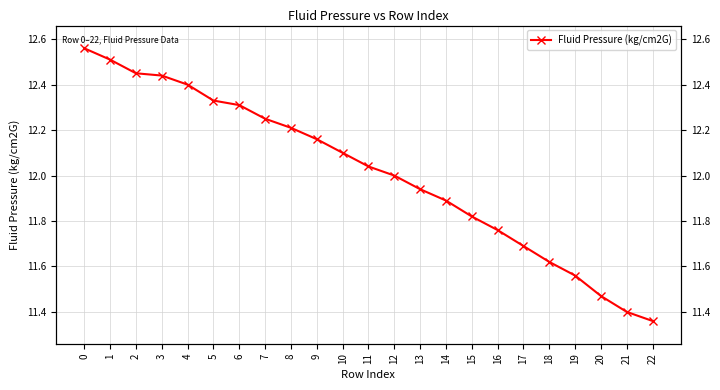

How many series are shown in this chart?

1